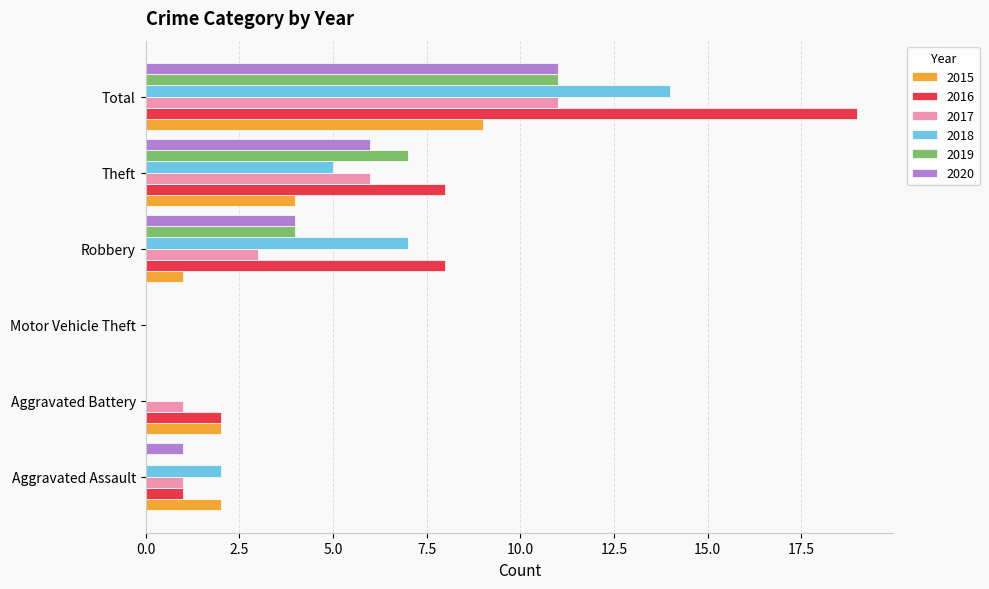

Count the number of data series in this chart.

6